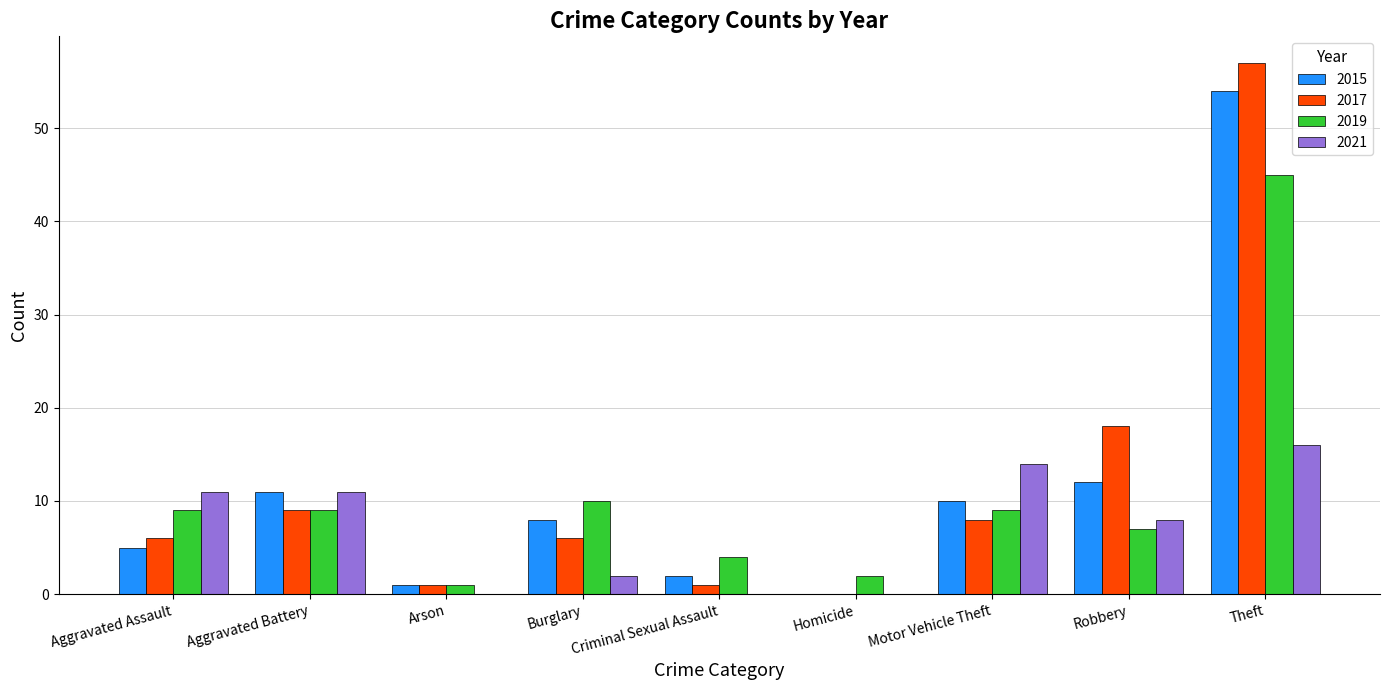

How many distinct data groups are displayed?

4